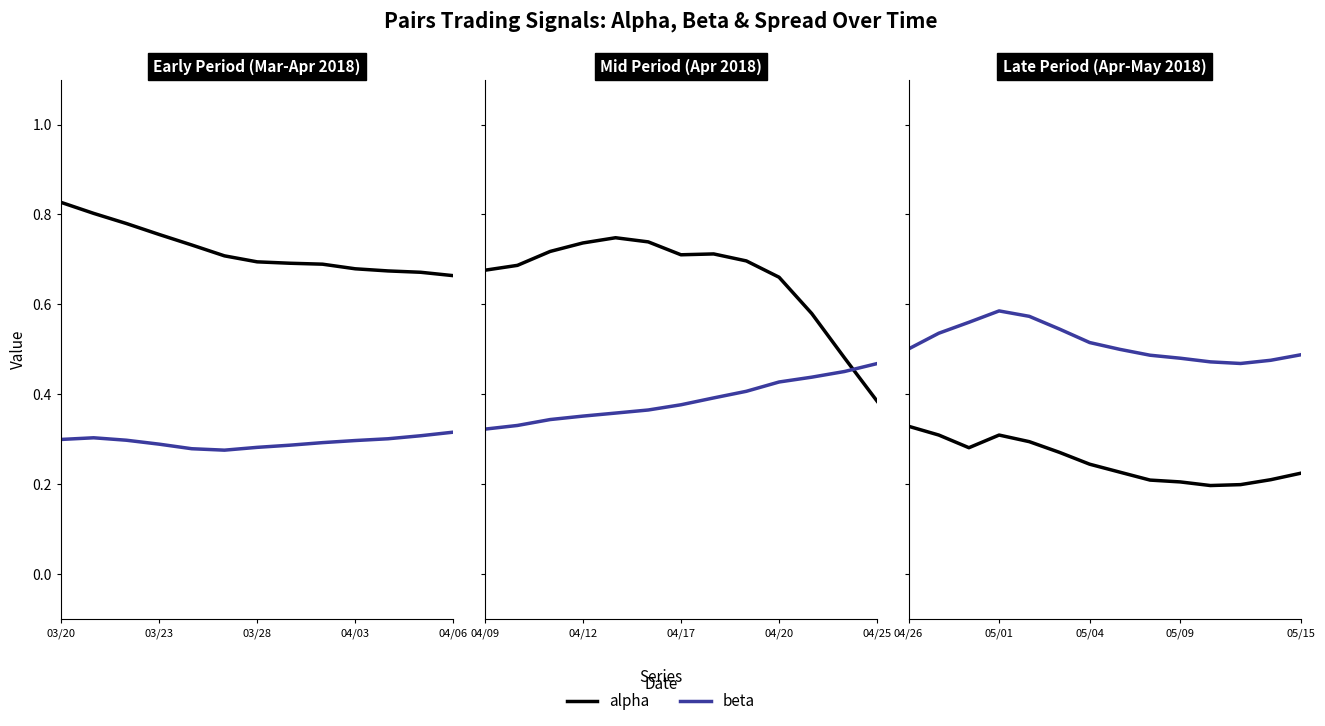

Is the value of alpha at 5 greater than the value of beta at 8?

No